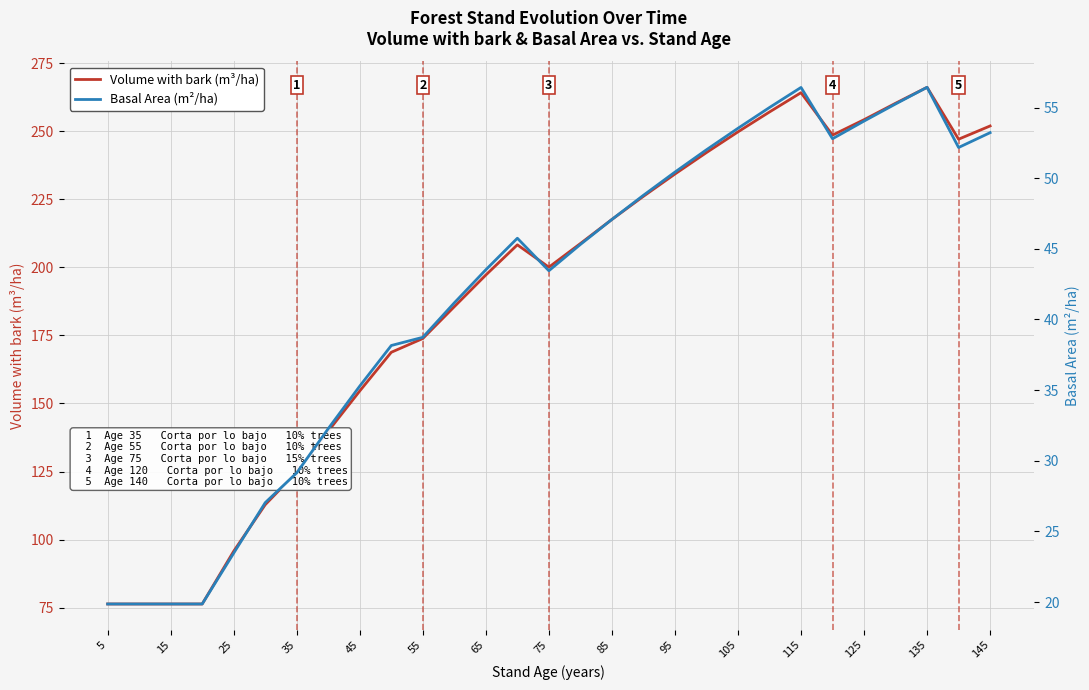

True or false: Volume with bark (m³/ha) has a value of 217.6 at 85.

True